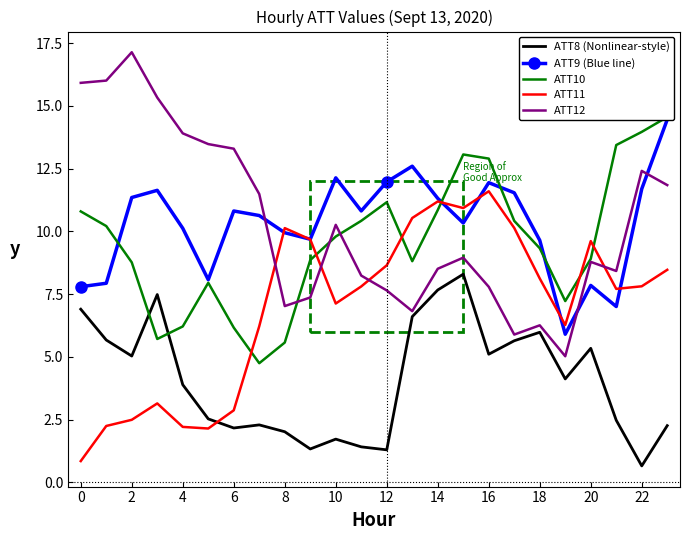

What is the lowest value of the ATT12 series?

5.0